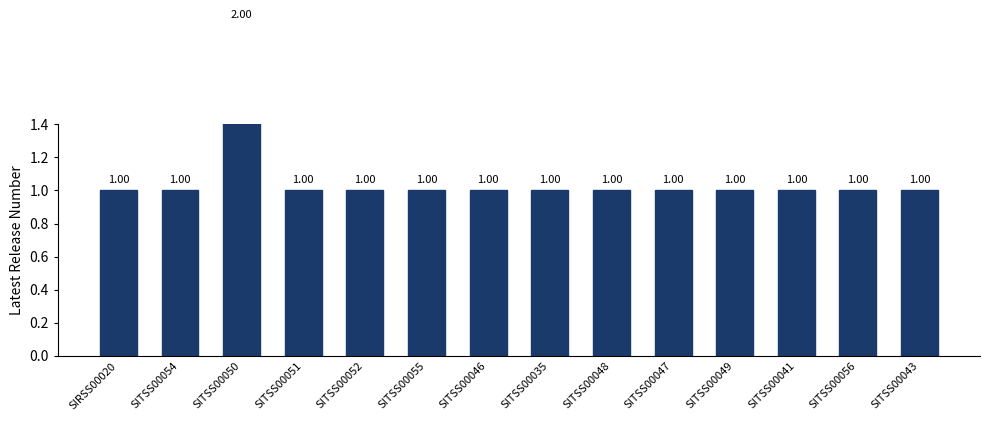

Rank the categories by value from highest to lowest.

SITSS00050, SIRSS00020, SITSS00054, SITSS00051, SITSS00052, SITSS00055, SITSS00046, SITSS00035, SITSS00048, SITSS00047, SITSS00049, SITSS00041, SITSS00056, SITSS00043